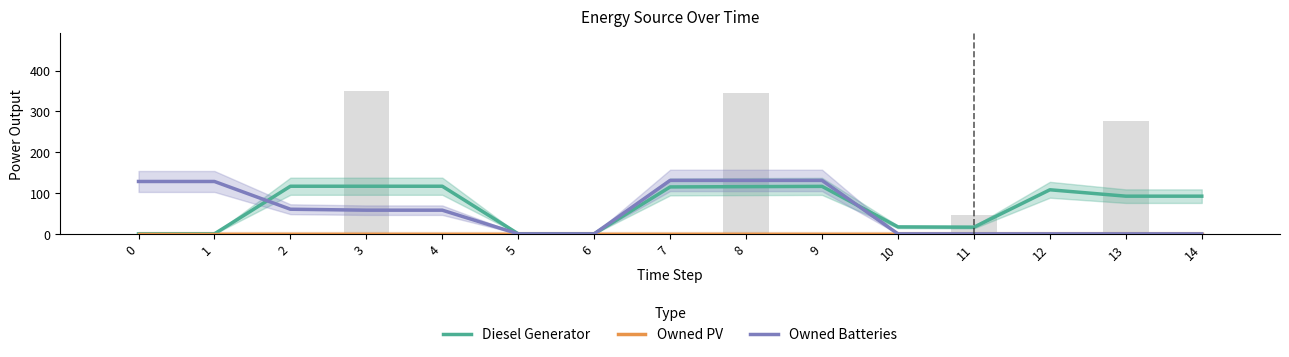

Count the number of data series in this chart.

3